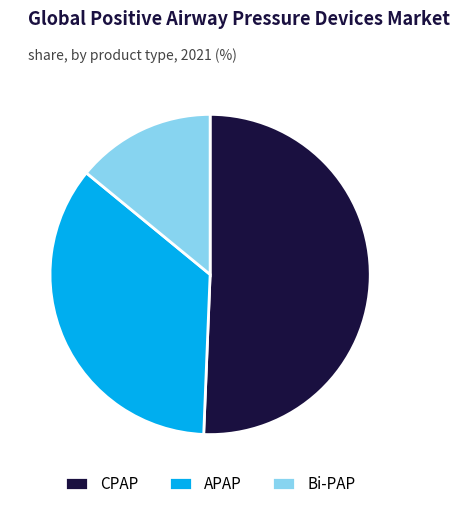

How many segments does this pie chart have?

3